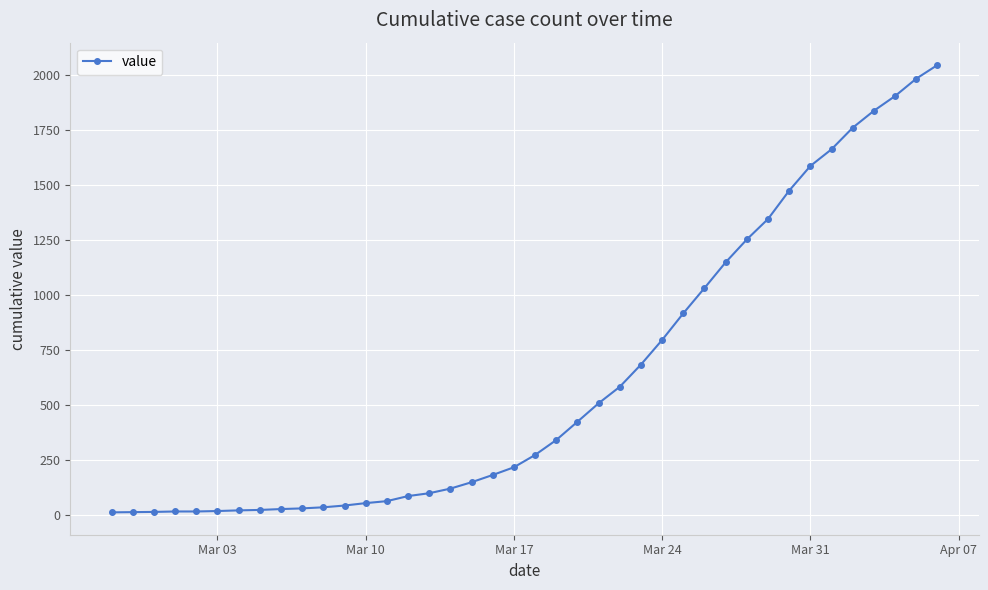

What is the sum of all values?

24843